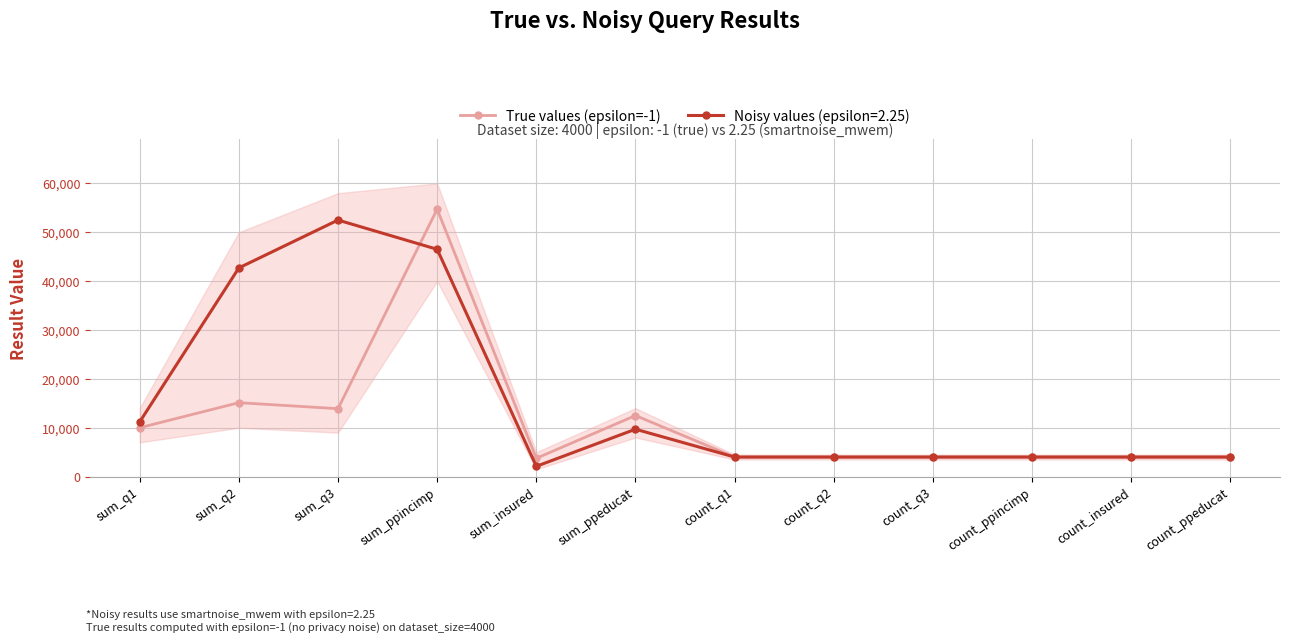

Between sum_q2 and count_ppeducat, which is larger?

sum_q2